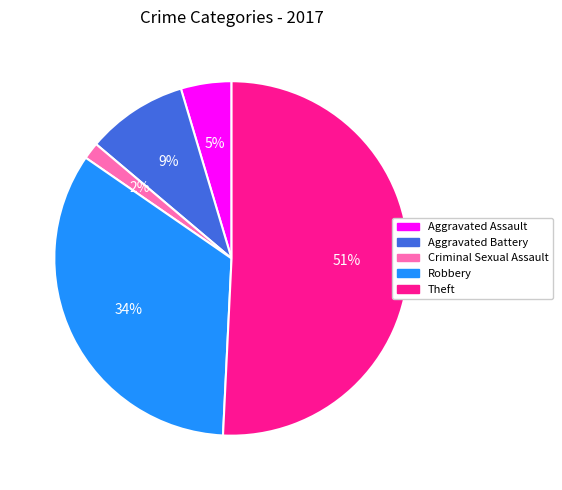

Combined, do Robbery and Criminal Sexual Assault account for over 50%?

No